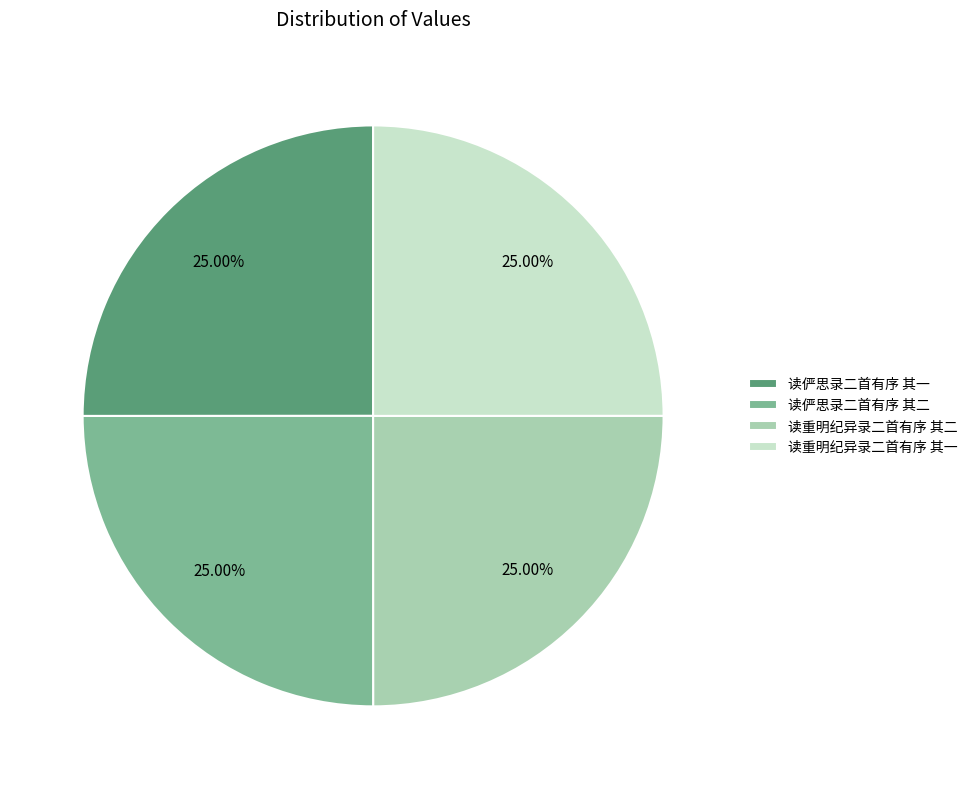

What is the total percentage of 读俨思录二首有序 其一 and 读俨思录二首有序 其二?

50.0%